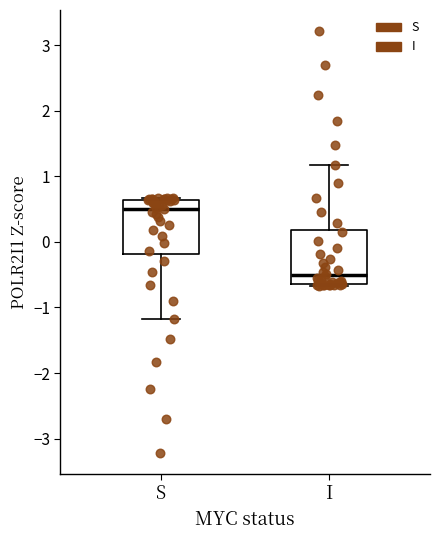

Where does the median line of the box for I sit on the y-axis? The values are not printed on the chart, so give them approximately, as read against the axis.

-0.5